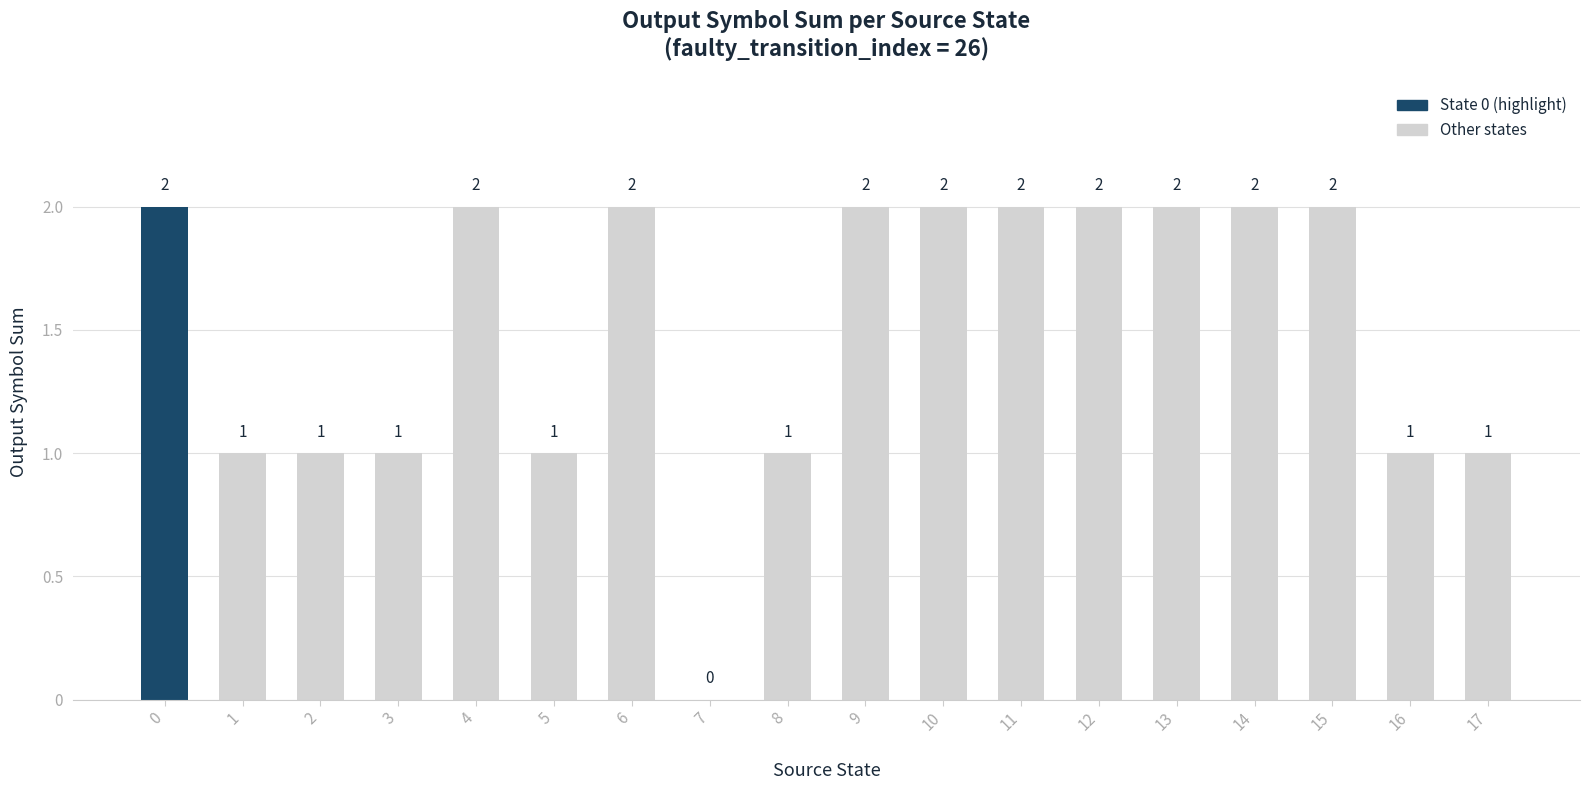

What is the sum of all values?

27